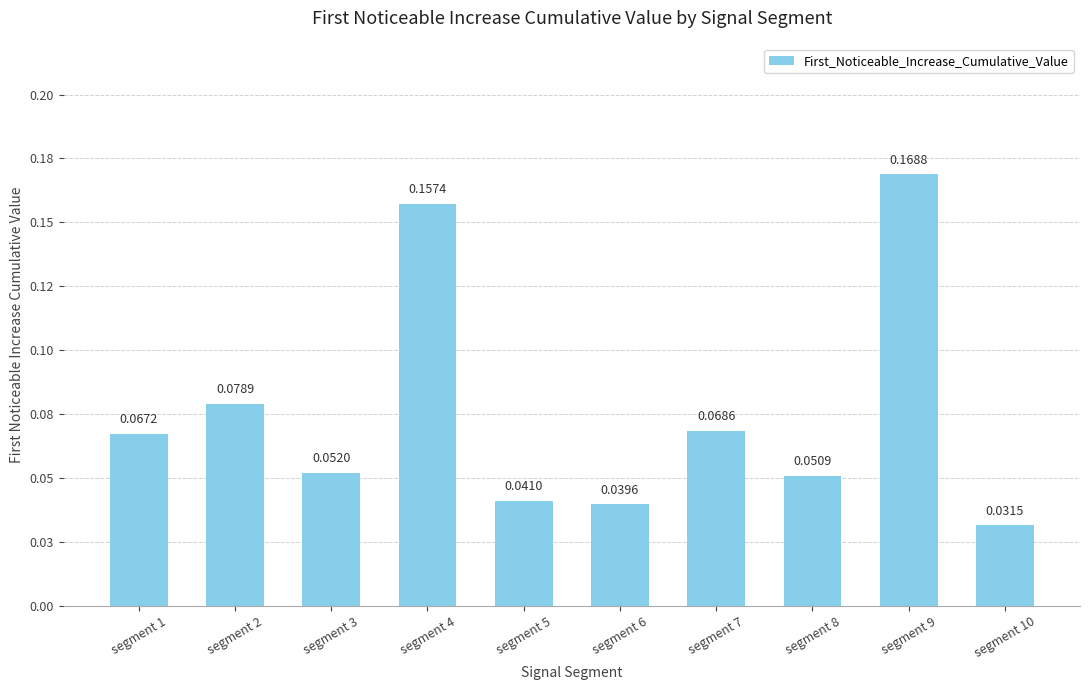

At which category does the chart reach its minimum across all series?

segment 10